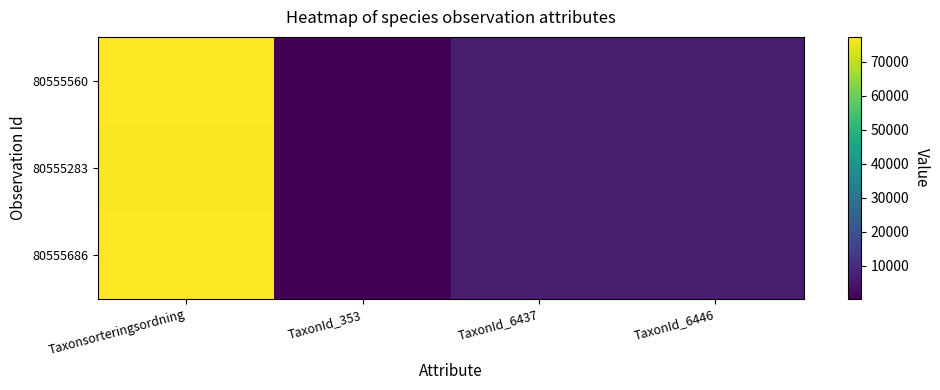

What is the difference between the highest and lowest values at Taxonsorteringsordning?

349